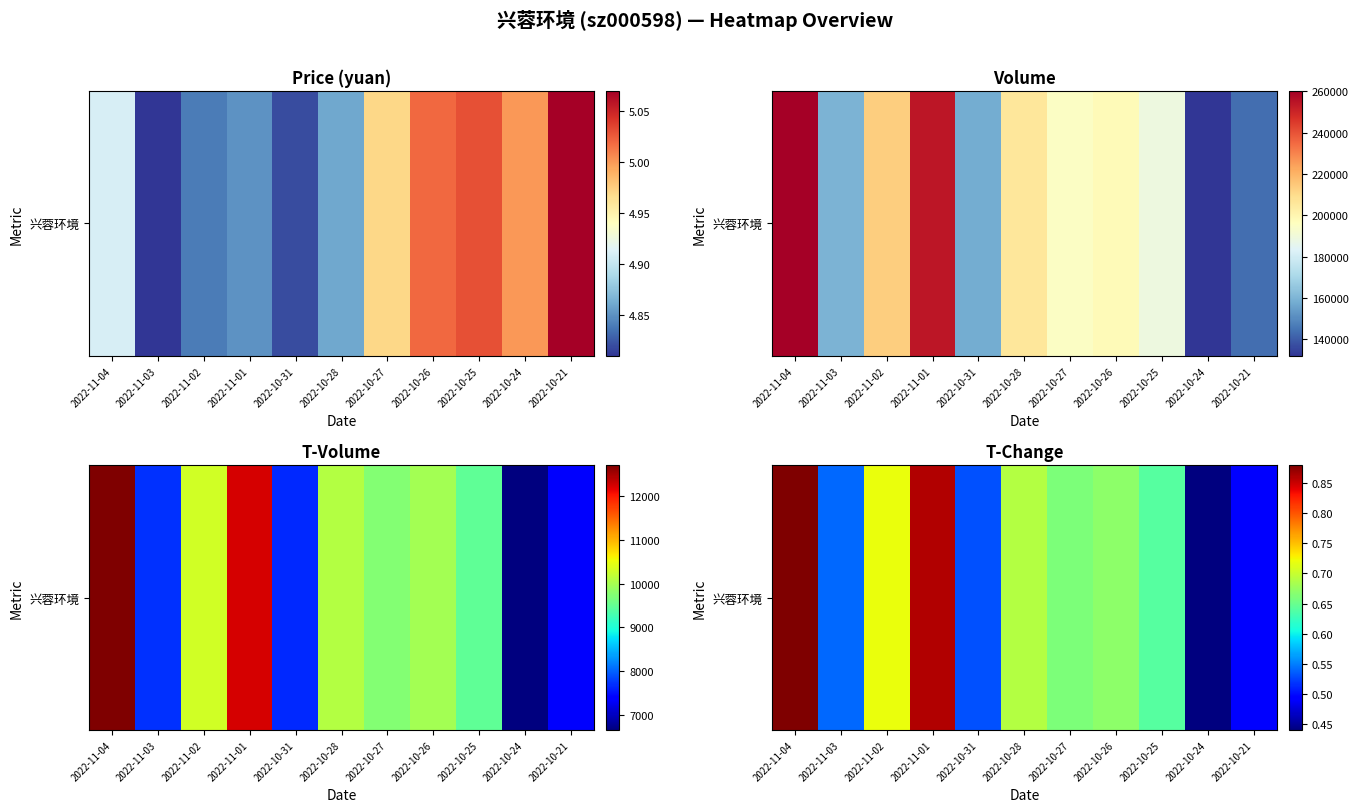

What is the difference between the second highest and minimum values?

0.4